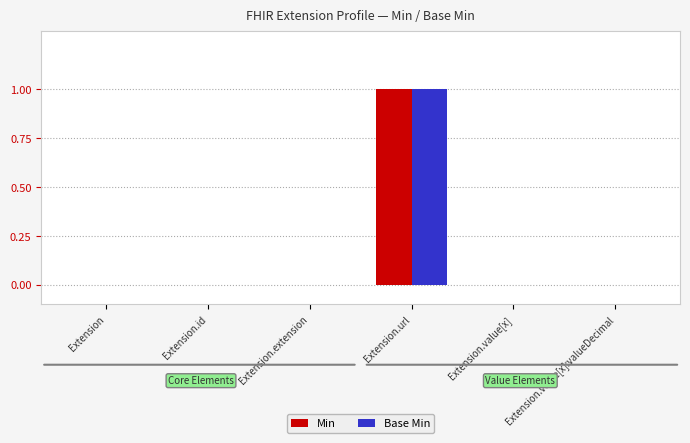

Is it true that Min equals 1 at Extension.value[x]:valueDecimal?

False